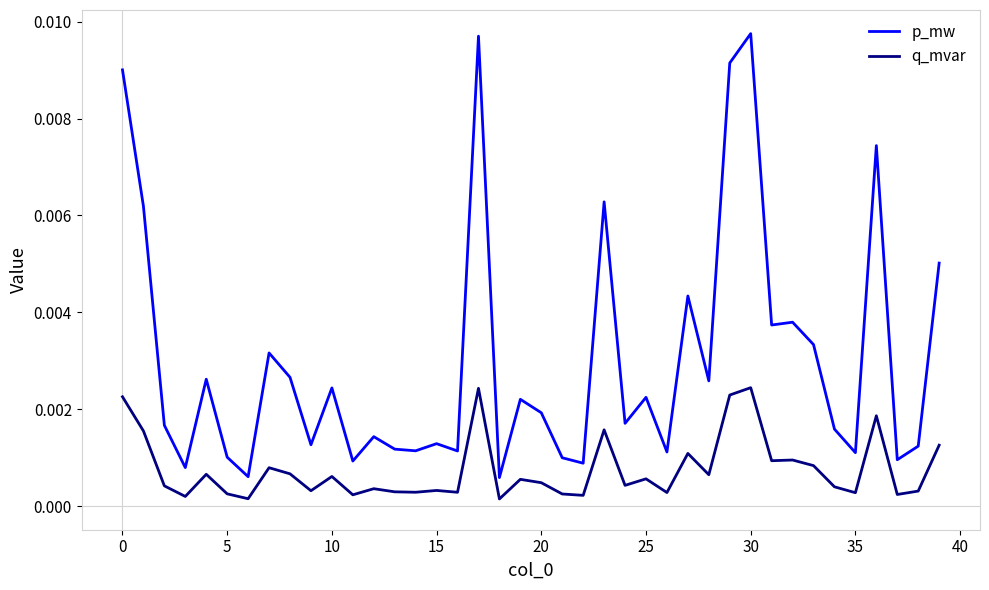

Which series has the largest total across all categories?

p_mw